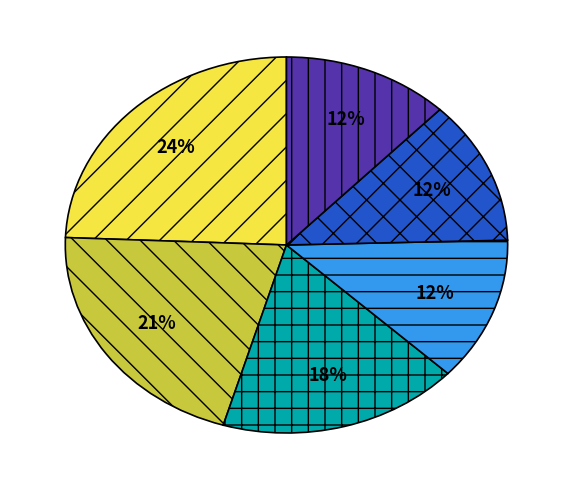

To the nearest percent, what is the difference between the largest and smallest slice percentages?

12%